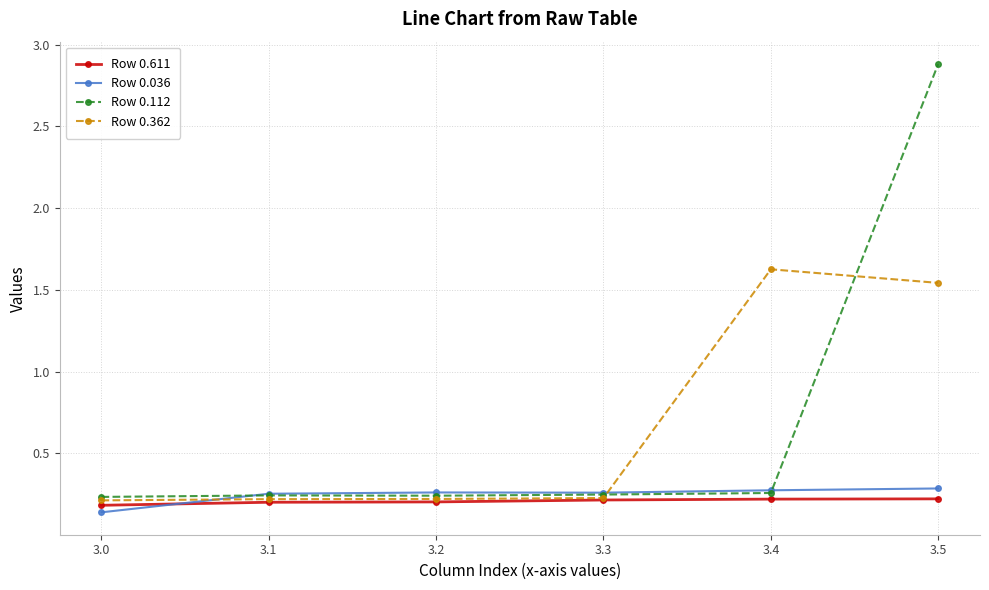

What are all the series names shown in the legend?

Row 0.611, Row 0.036, Row 0.112, Row 0.362